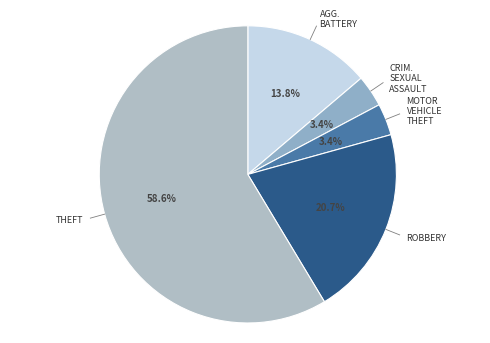

How many slices are in this pie chart?

5